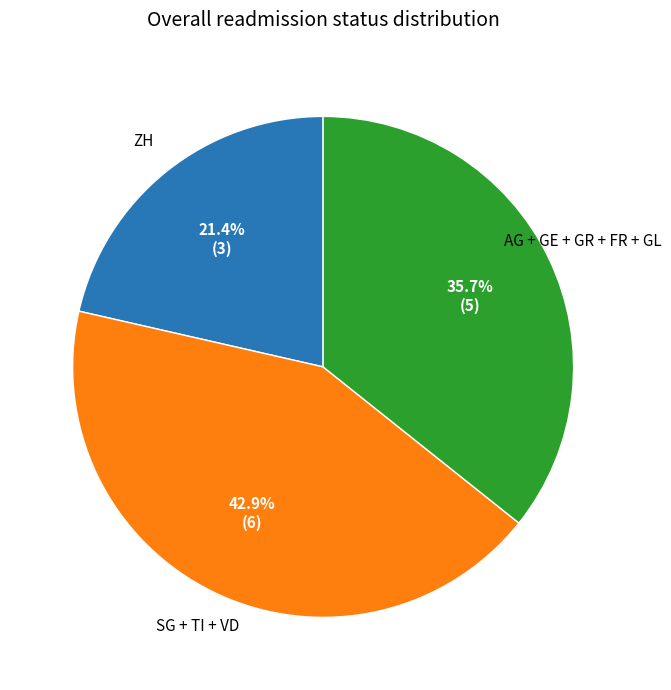

Is there a majority slice in this chart?

No